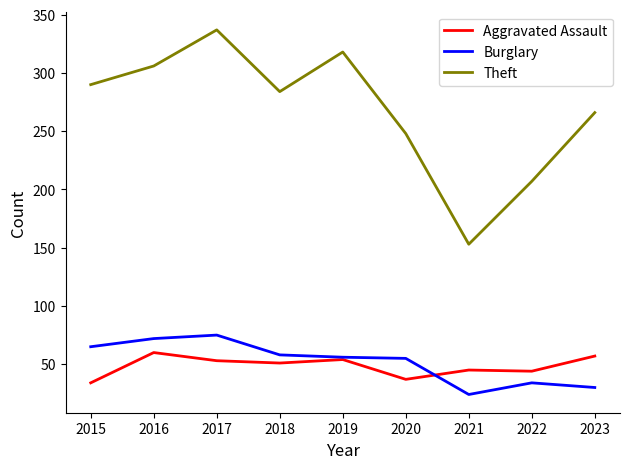

At 2023, list the series in order from largest to smallest.

Theft, Aggravated Assault, Burglary